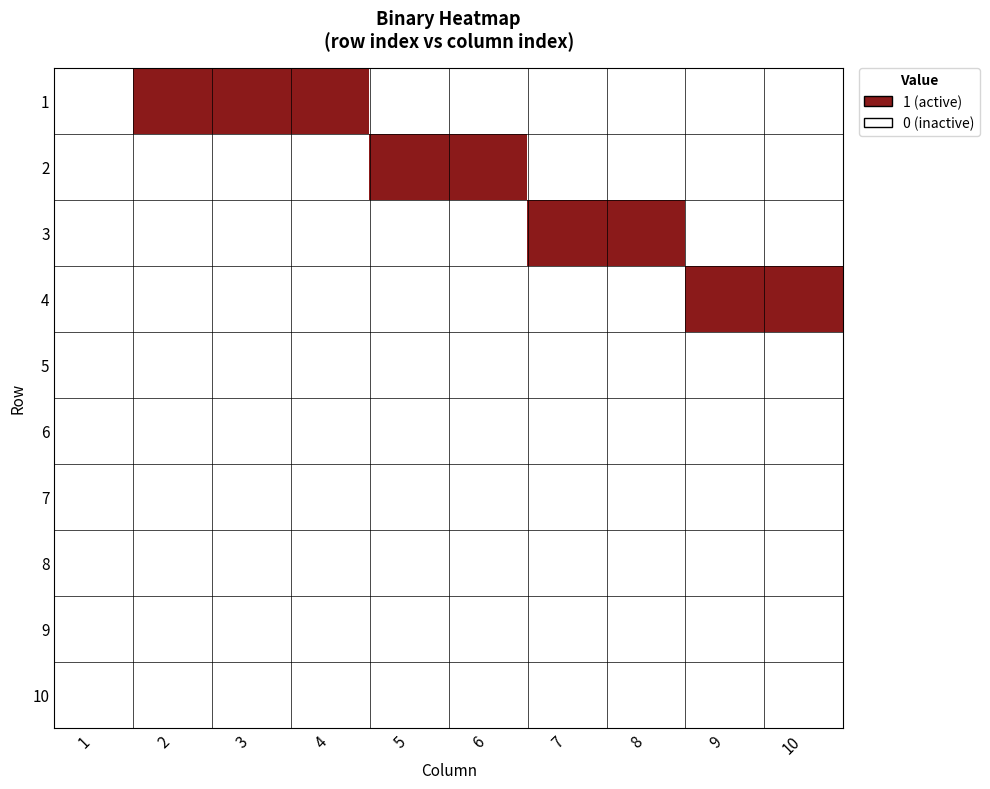

What is the spread (max minus min) of values at 4?

1